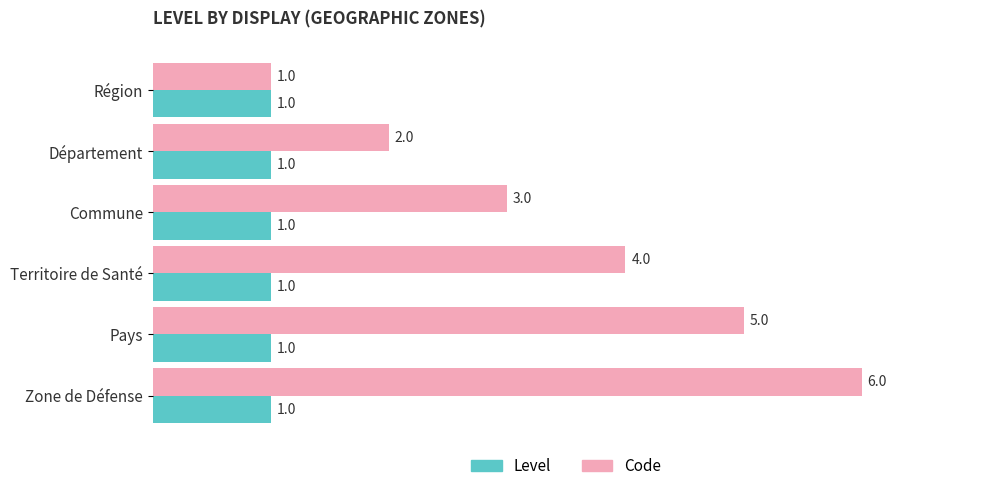

Count the Code values in the range 2 to 5.

4